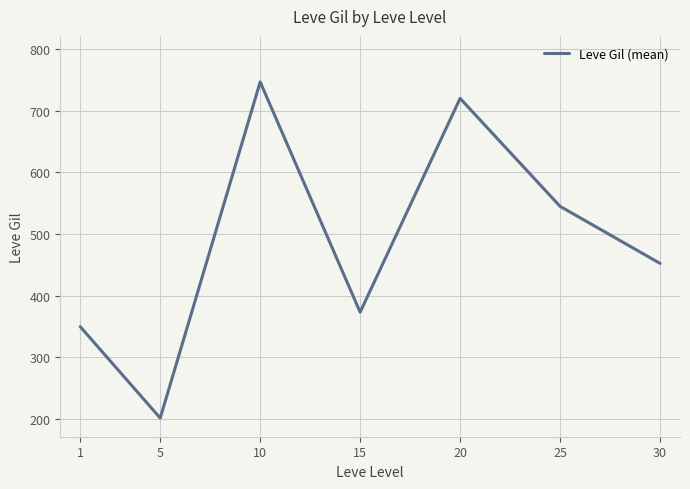

Reading right to left, list all the values displayed in this chart.

30=452.5	25=545.0	20=720.0	15=373.3	10=746.7	5=201.7	1=349.8